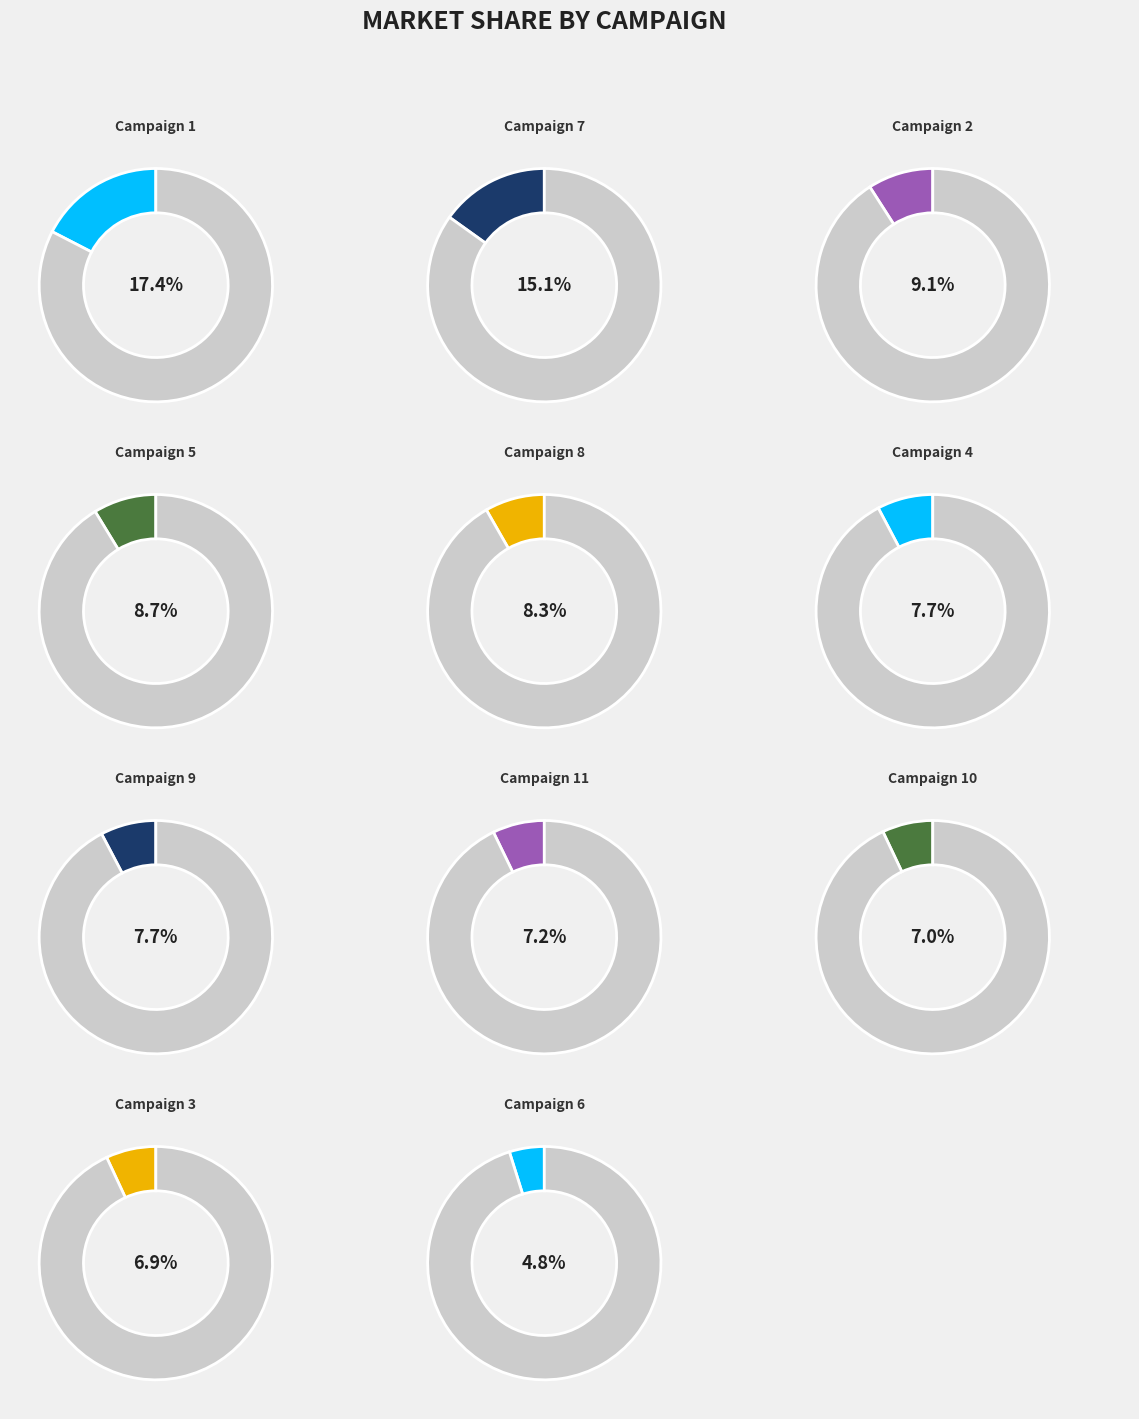

How many slices are in this pie chart?

11